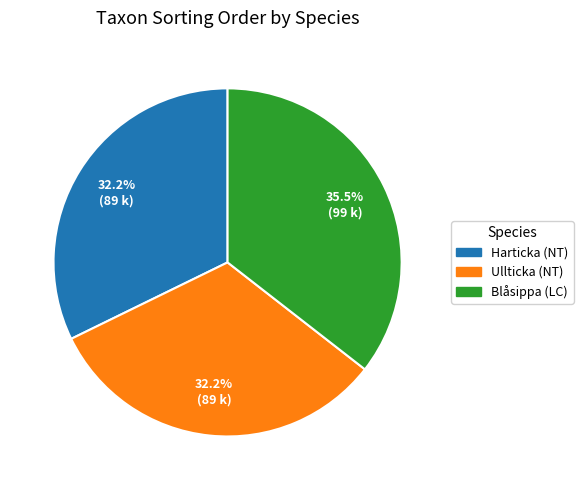

What is the largest slice in the pie chart?

Blåsippa (LC)